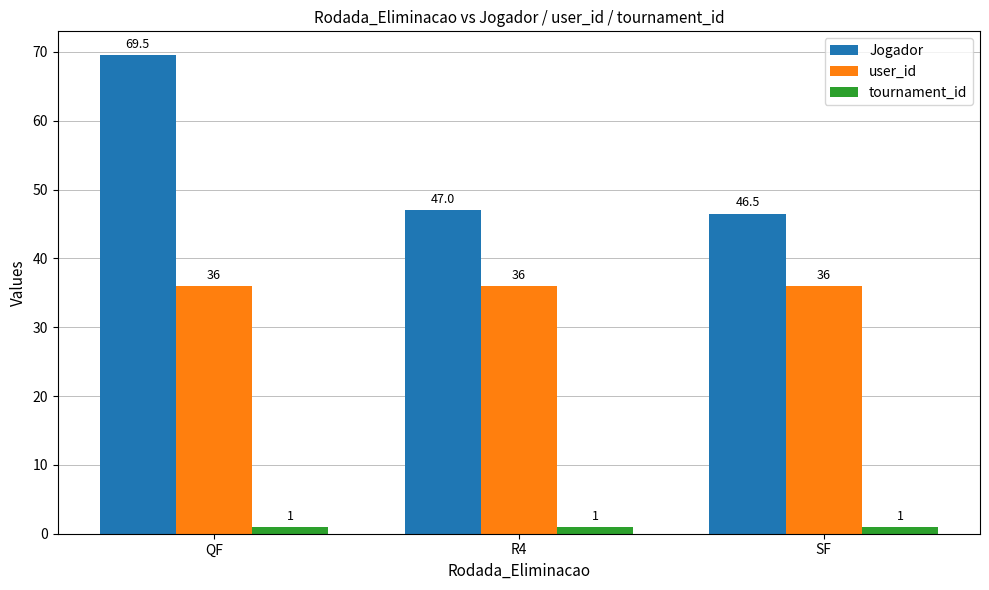

What is the highest value of the tournament_id series?

1.0